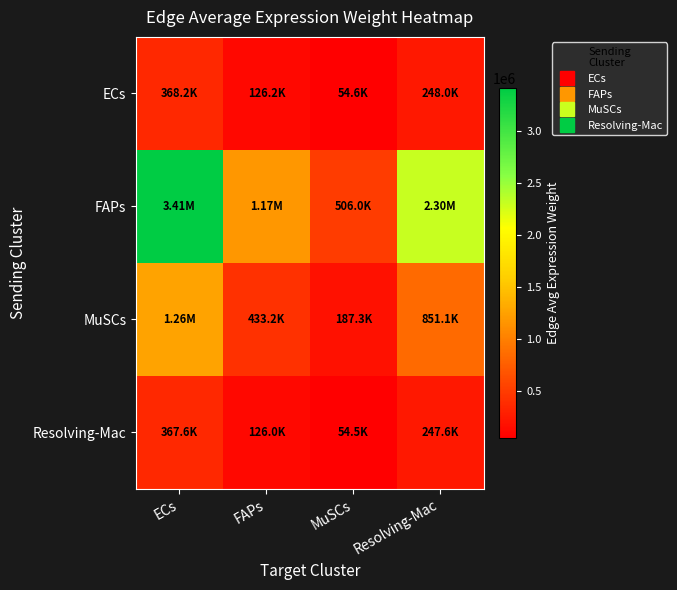

At which category is the sum across all series the highest?

ECs